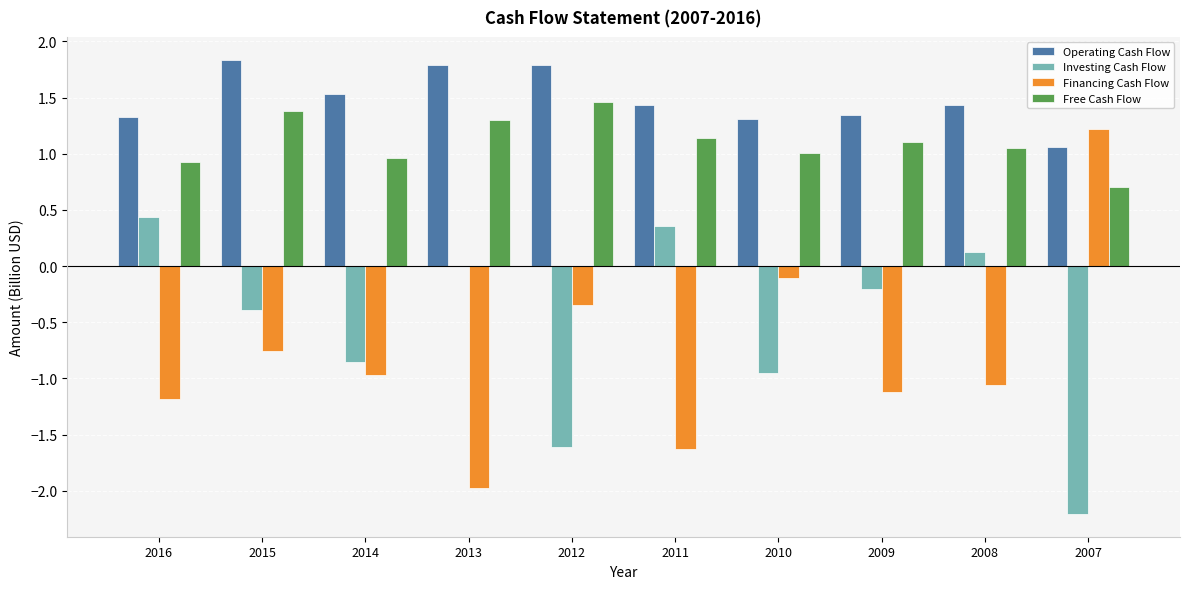

What are all the series names shown in the legend?

Operating Cash Flow, Investing Cash Flow, Financing Cash Flow, Free Cash Flow